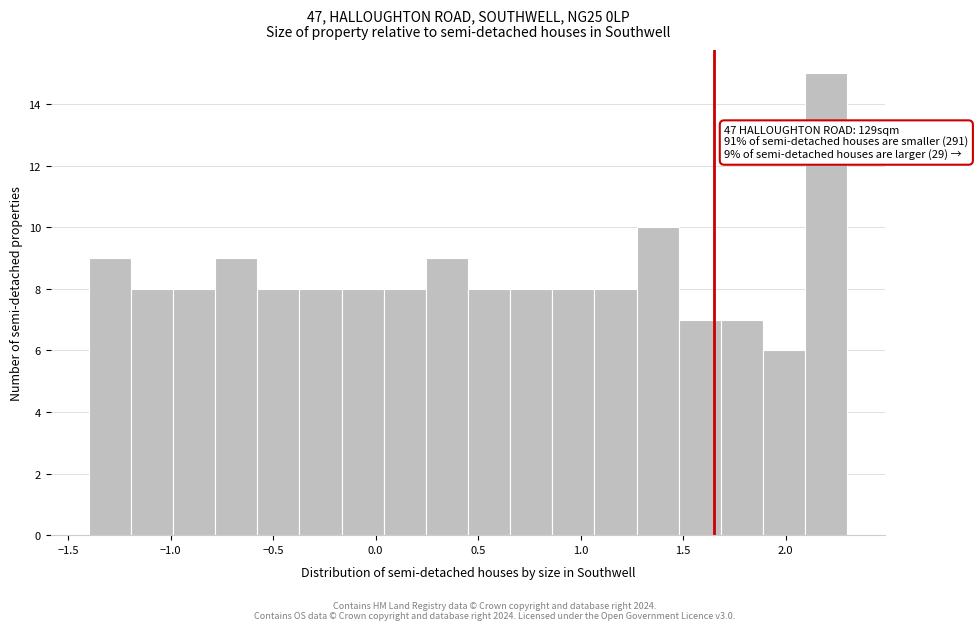

Which range on the x-axis has the tallest bar?

2.10 to 2.30